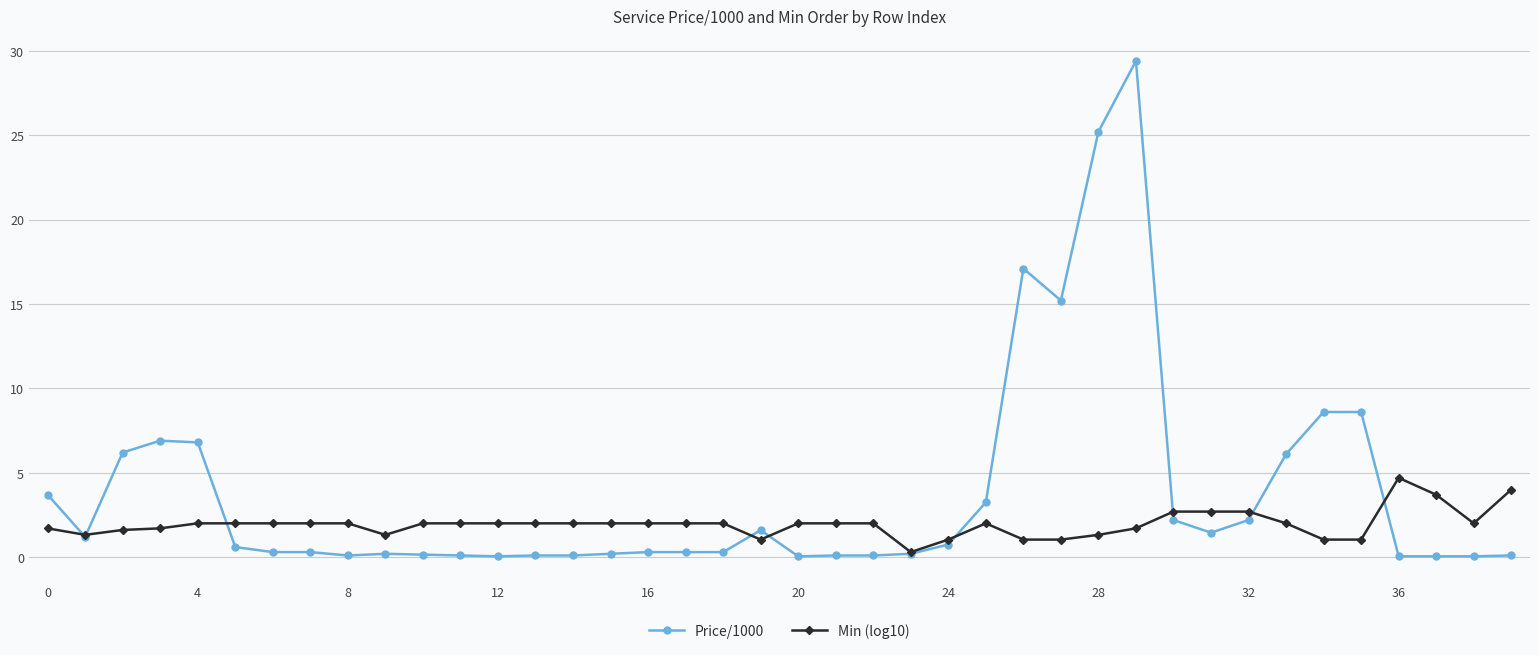

True or false: Min (log10) has more than 1 points higher than both neighbors.

True